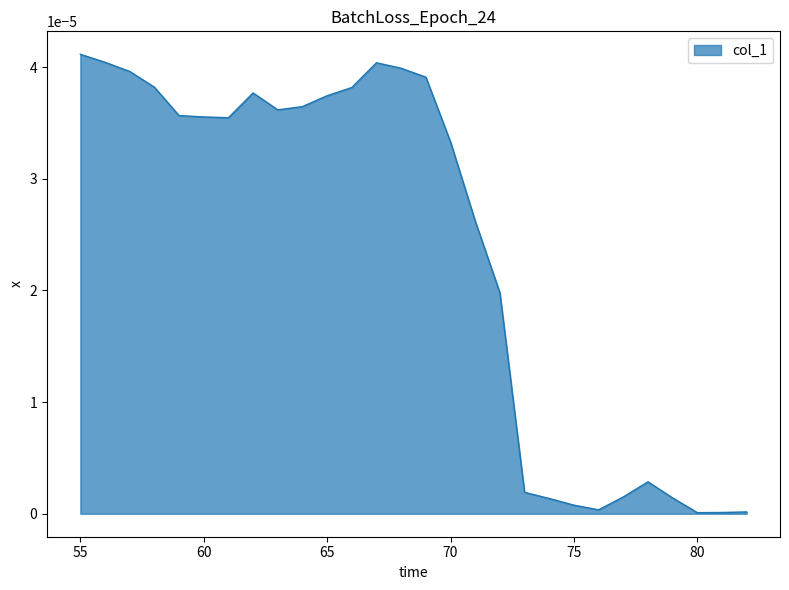

How many series are shown in this chart?

1